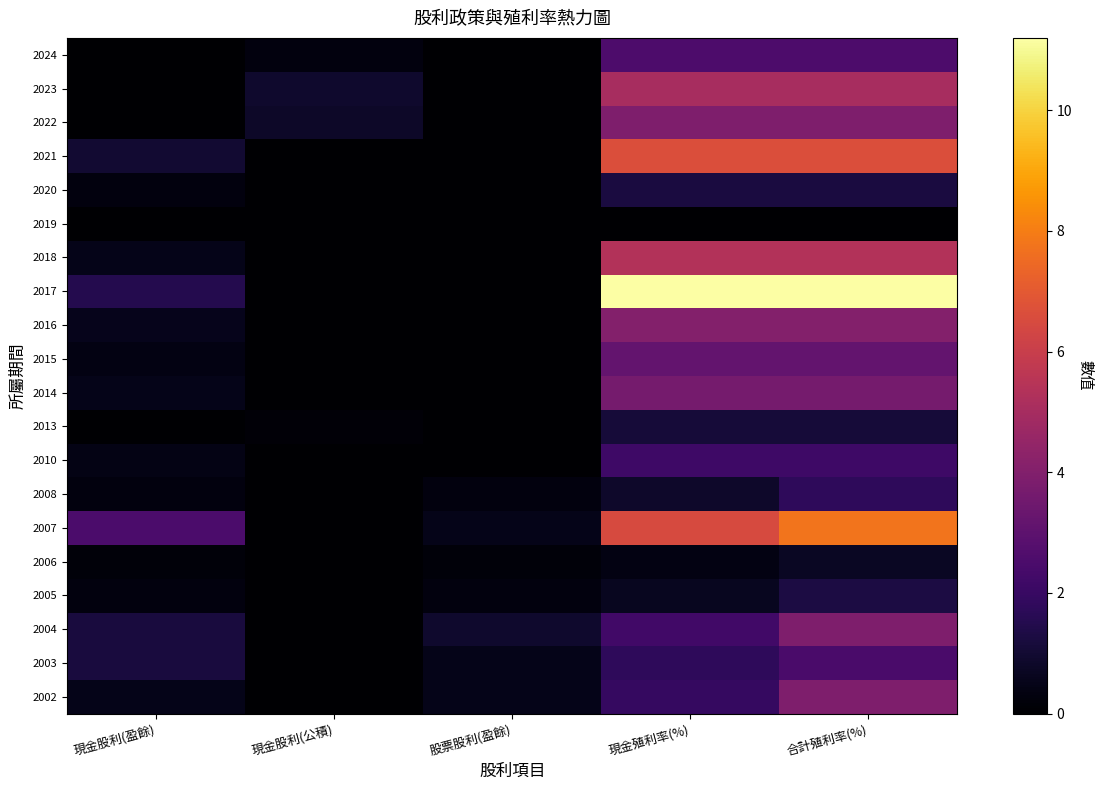

Reading right to left, what are all the values shown in this chart?

2024: 合計殖利率(%)=2.5	現金殖利率(%)=2.5	股票股利(盈餘)=0.0	現金股利(公積)=0.3	現金股利(盈餘)=0.0
2023: 合計殖利率(%)=5.1	現金殖利率(%)=5.1	股票股利(盈餘)=0.0	現金股利(公積)=0.9	現金股利(盈餘)=0.0
2022: 合計殖利率(%)=3.9	現金殖利率(%)=3.9	股票股利(盈餘)=0.0	現金股利(公積)=0.8	現金股利(盈餘)=0.0
2021: 合計殖利率(%)=6.6	現金殖利率(%)=6.6	股票股利(盈餘)=0.0	現金股利(公積)=0.0	現金股利(盈餘)=1.0
2020: 合計殖利率(%)=1.2	現金殖利率(%)=1.2	股票股利(盈餘)=0.0	現金股利(公積)=0.0	現金股利(盈餘)=0.3
2019: 合計殖利率(%)=0.0	現金殖利率(%)=0.0	股票股利(盈餘)=0.0	現金股利(公積)=0.0	現金股利(盈餘)=0.0
2018: 合計殖利率(%)=5.4	現金殖利率(%)=5.4	股票股利(盈餘)=0.0	現金股利(公積)=0.0	現金股利(盈餘)=0.5
2017: 合計殖利率(%)=11.2	現金殖利率(%)=11.2	股票股利(盈餘)=0.0	現金股利(公積)=0.0	現金股利(盈餘)=1.5
2016: 合計殖利率(%)=4.0	現金殖利率(%)=4.0	股票股利(盈餘)=0.0	現金股利(公積)=0.0	現金股利(盈餘)=0.6
2015: 合計殖利率(%)=3.2	現金殖利率(%)=3.2	股票股利(盈餘)=0.0	現金股利(公積)=0.0	現金股利(盈餘)=0.3
2014: 合計殖利率(%)=3.6	現金殖利率(%)=3.6	股票股利(盈餘)=0.0	現金股利(公積)=0.0	現金股利(盈餘)=0.5
2013: 合計殖利率(%)=1.1	現金殖利率(%)=1.1	股票股利(盈餘)=0.0	現金股利(公積)=0.1	現金股利(盈餘)=0.0
2010: 合計殖利率(%)=2.2	現金殖利率(%)=2.2	股票股利(盈餘)=0.0	現金股利(公積)=0.0	現金股利(盈餘)=0.4
2008: 合計殖利率(%)=1.8	現金殖利率(%)=0.9	股票股利(盈餘)=0.3	現金股利(公積)=0.0	現金股利(盈餘)=0.3
2007: 合計殖利率(%)=7.8	現金殖利率(%)=6.5	股票股利(盈餘)=0.5	現金股利(公積)=0.0	現金股利(盈餘)=2.5
2006: 合計殖利率(%)=0.7	現金殖利率(%)=0.4	股票股利(盈餘)=0.2	現金股利(公積)=0.0	現金股利(盈餘)=0.2
2005: 合計殖利率(%)=1.3	現金殖利率(%)=0.6	股票股利(盈餘)=0.3	現金股利(公積)=0.0	現金股利(盈餘)=0.3
2004: 合計殖利率(%)=3.9	現金殖利率(%)=2.2	股票股利(盈餘)=0.9	現金股利(公積)=0.0	現金股利(盈餘)=1.2
2003: 合計殖利率(%)=2.5	現金殖利率(%)=1.8	股票股利(盈餘)=0.5	現金股利(公積)=0.0	現金股利(盈餘)=1.2
2002: 合計殖利率(%)=3.9	現金殖利率(%)=1.9	股票股利(盈餘)=0.5	現金股利(公積)=0.0	現金股利(盈餘)=0.5